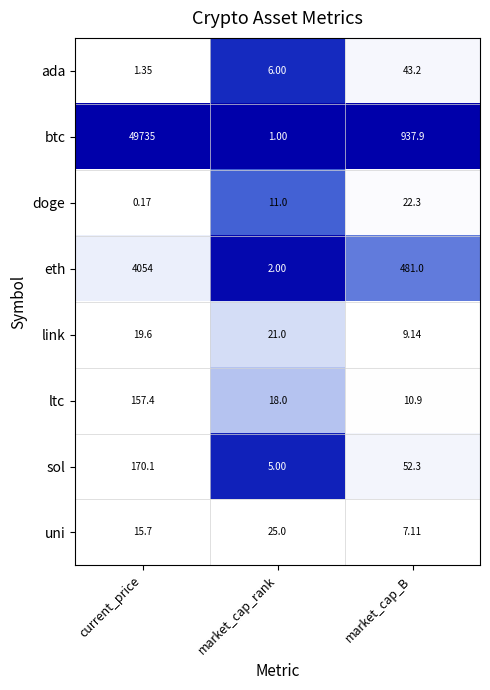

At which category does the chart reach its minimum across all series?

current_price